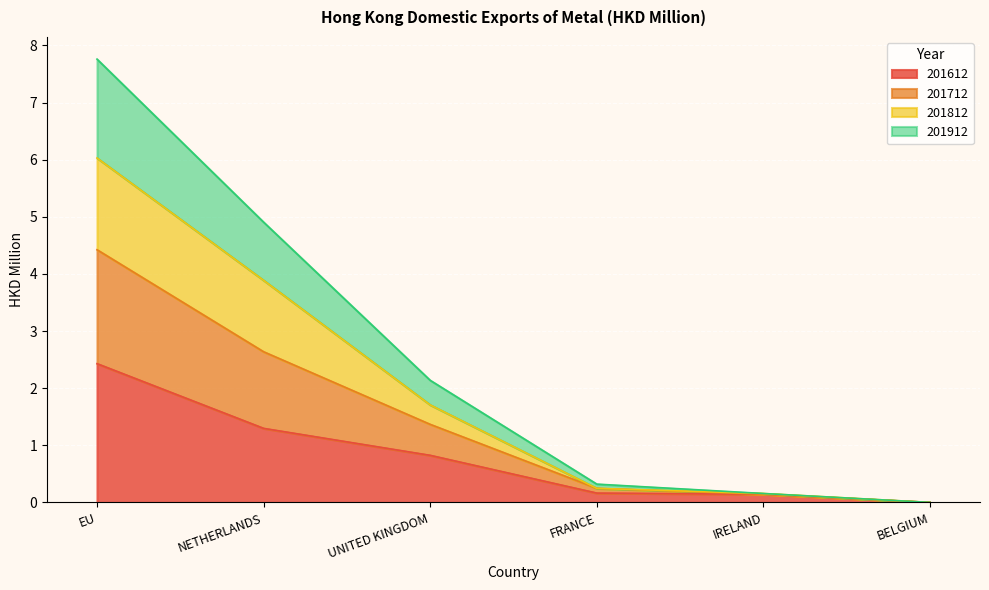

How many lines are shown in the chart?

4